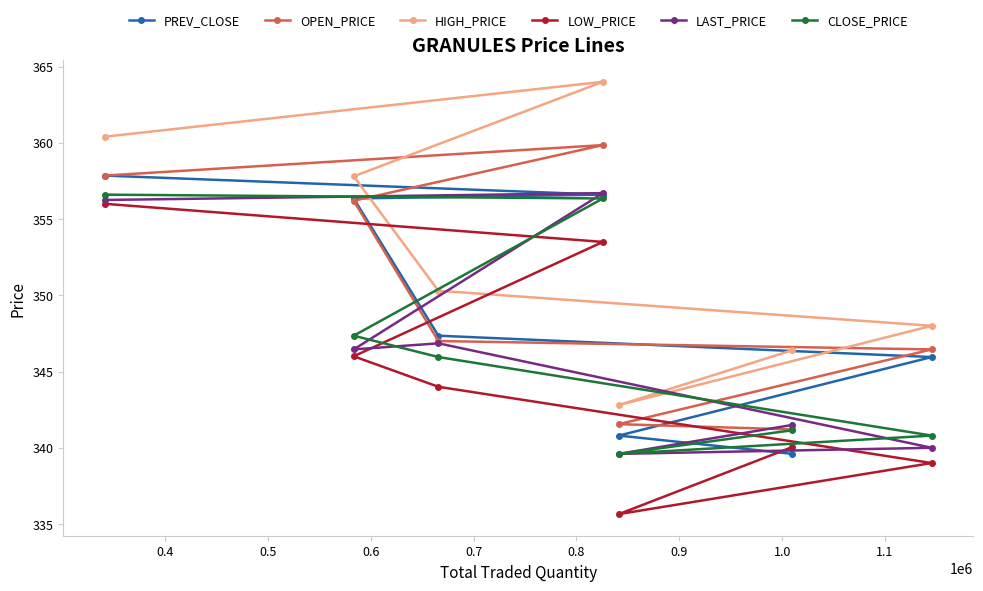

Count the number of categories in the chart.

7